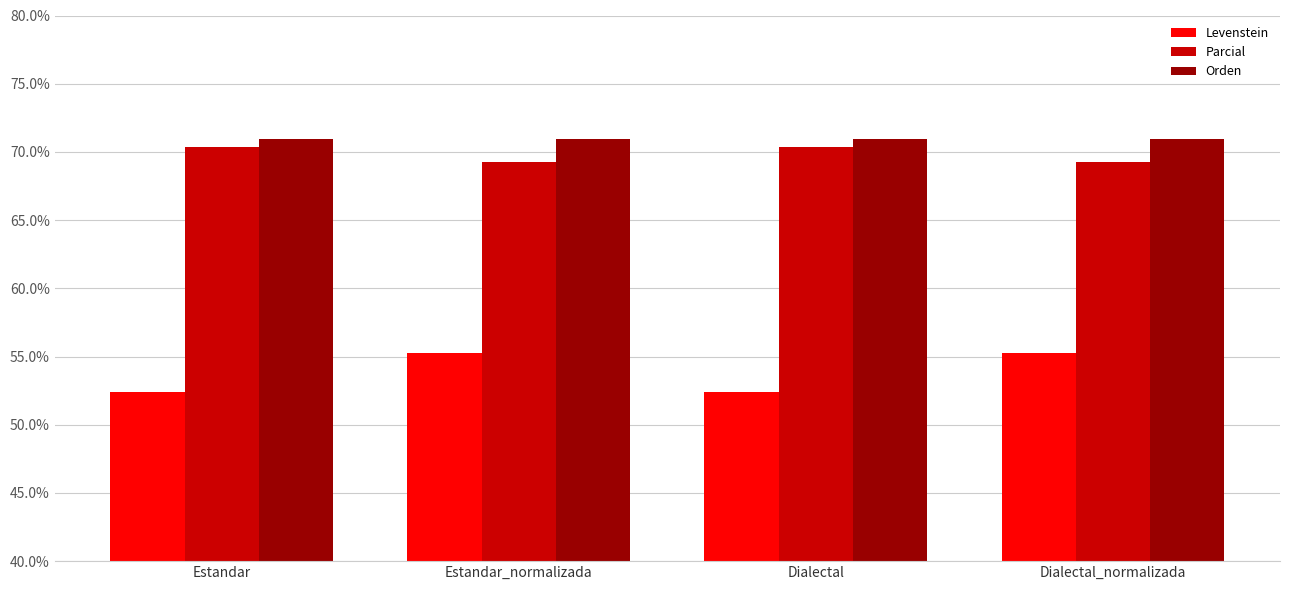

At which label does Levenstein first exceed 55?

Estandar_normalizada